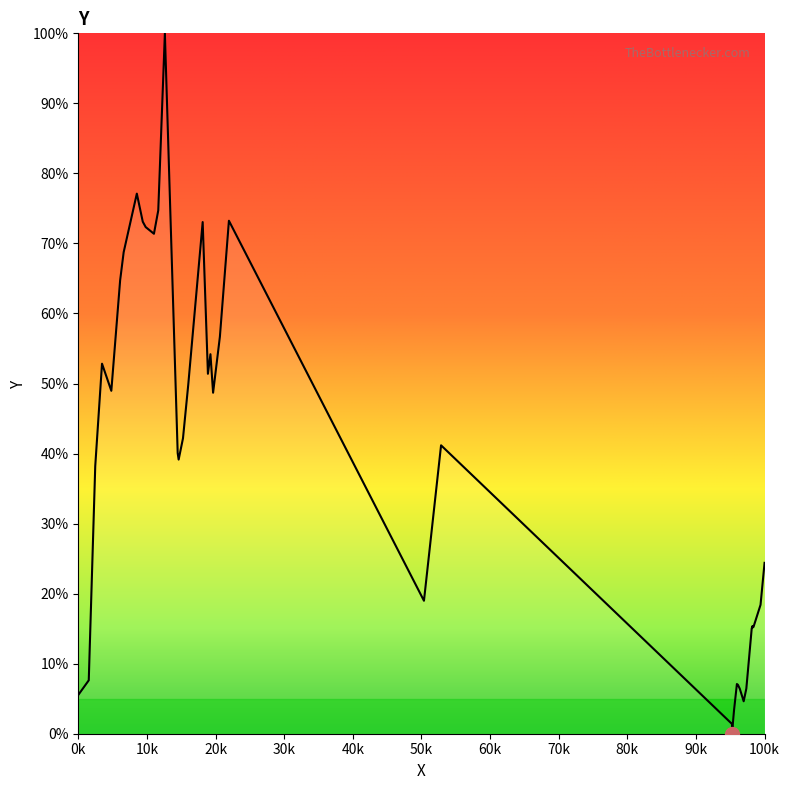

What is the greatest value displayed?

100.0